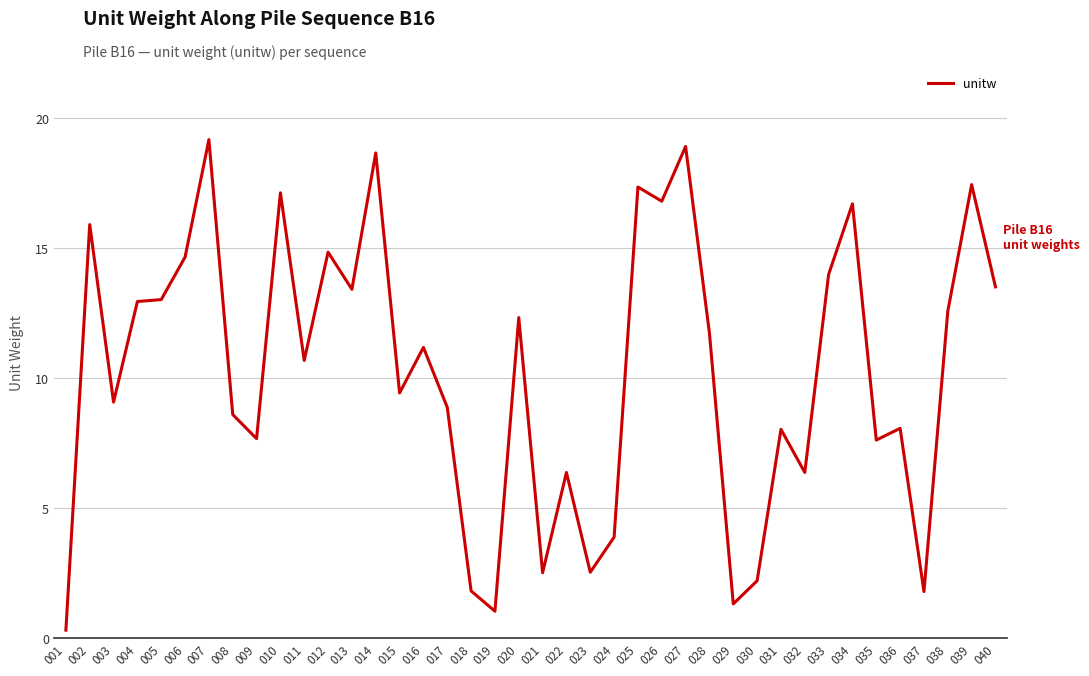

What is the change in value from 009 to 029?

-6.4